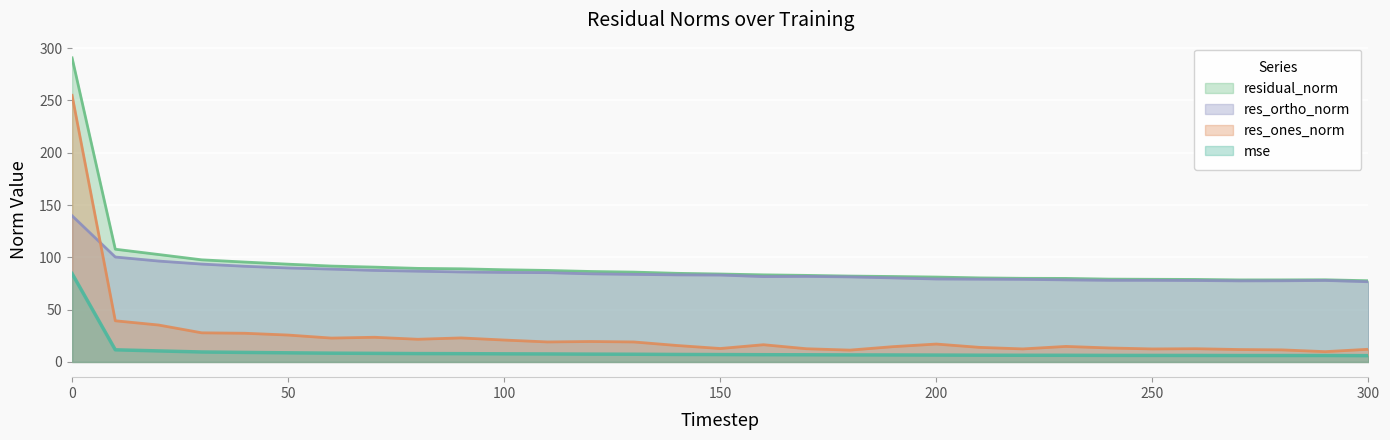

How many distinct data groups are displayed?

4